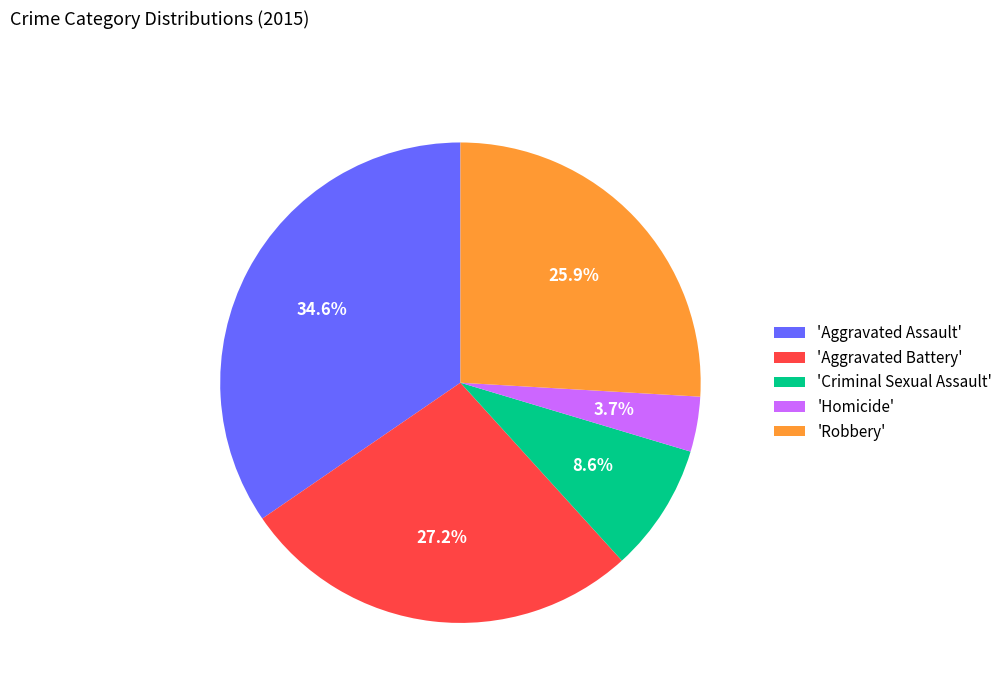

Between 'Robbery' and 'Criminal Sexual Assault', which is larger?

'Robbery'